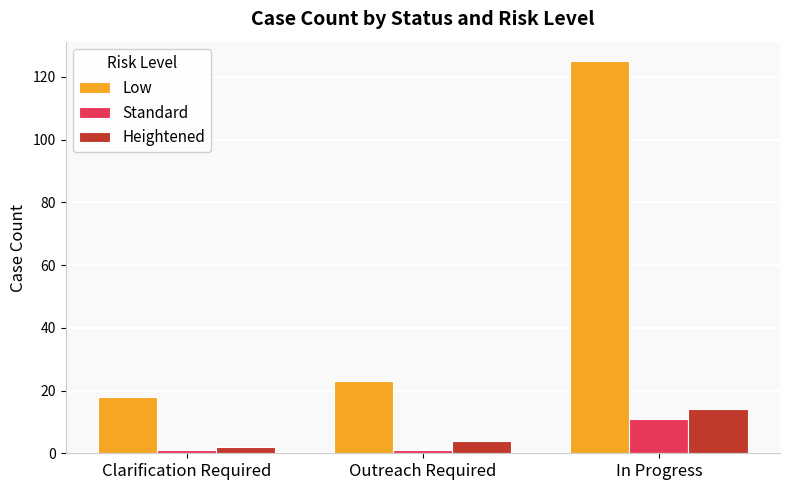

At how many categories does at least one series exceed 47?

1